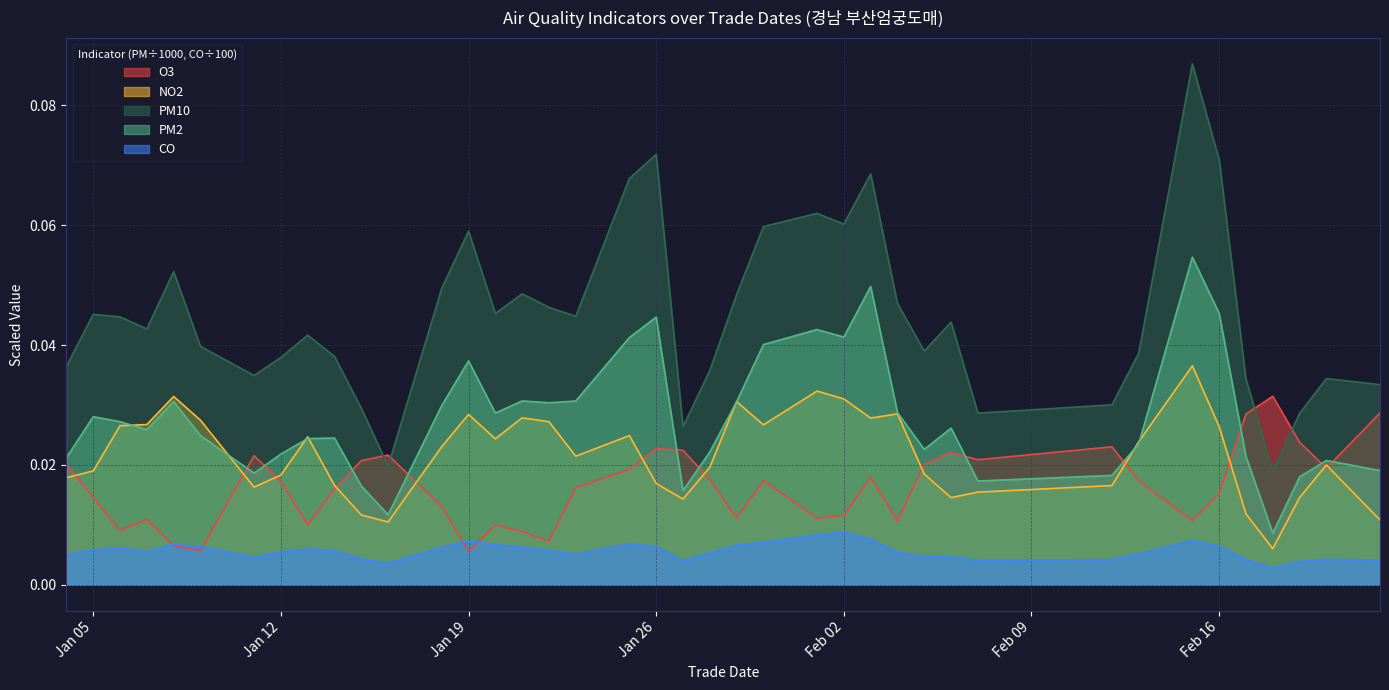

Does the chart display data point markers on the line(s)?

No